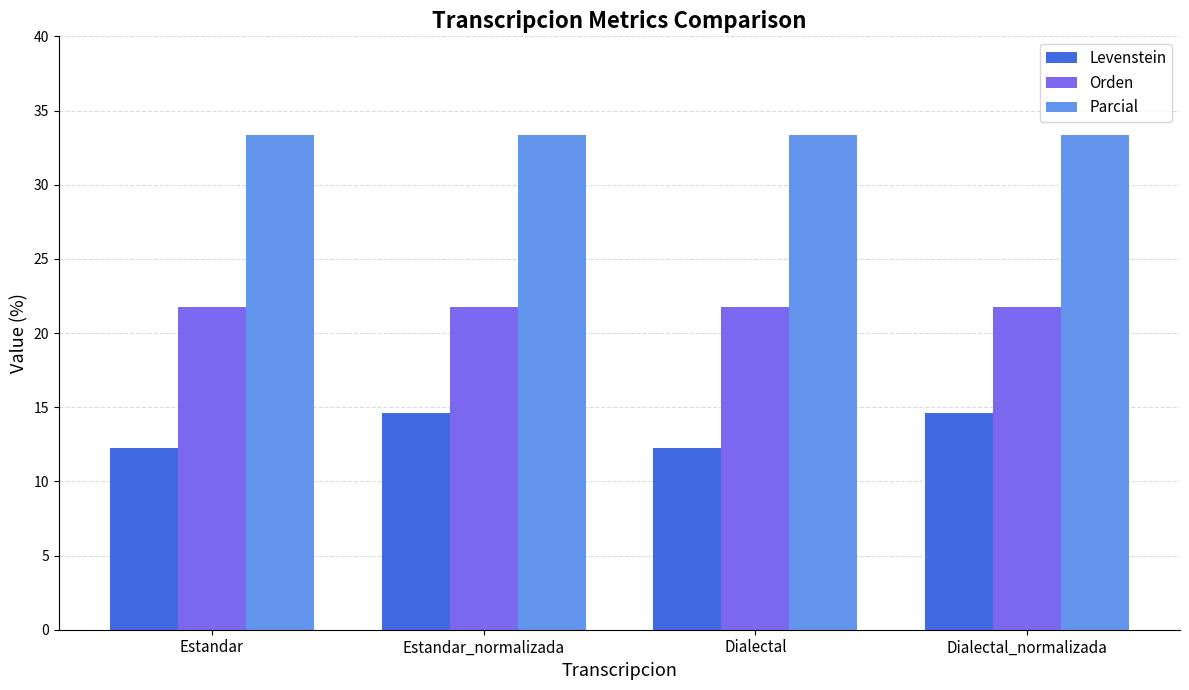

Is it true that Orden equals 21.7 at Estandar_normalizada?

True